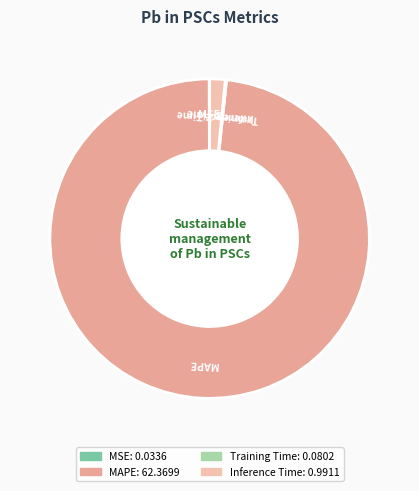

Is there a majority slice in this chart?

Yes